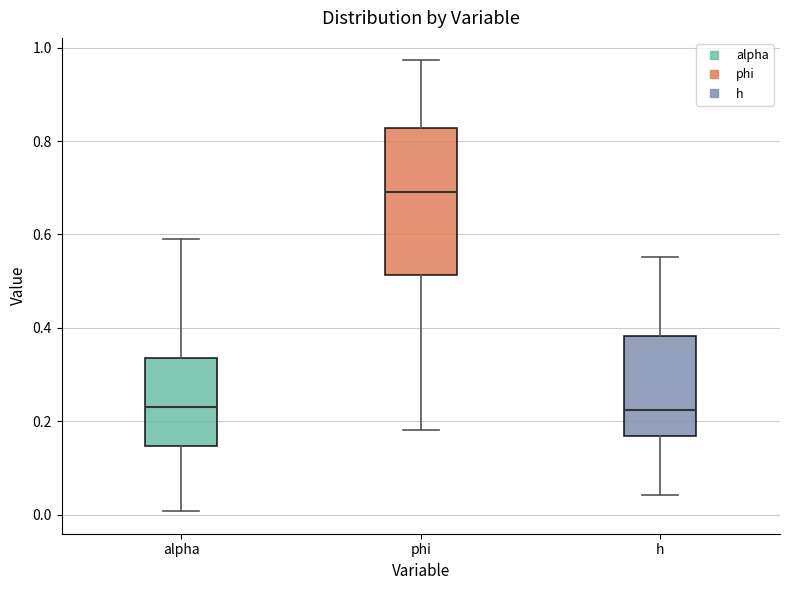

Reading left to right, transcribe this box plot: for each box, give where its median line is, the range the box spans, and where its two whiskers end, as read against the y-axis. The values are not printed on the chart, so give them approximately, as read against the axis.

alpha: median 0.22, box 0.14 to 0.34, whiskers 0.00 to 0.58
phi: median 0.70, box 0.52 to 0.82, whiskers 0.18 to 0.98
h: median 0.22, box 0.16 to 0.38, whiskers 0.04 to 0.56